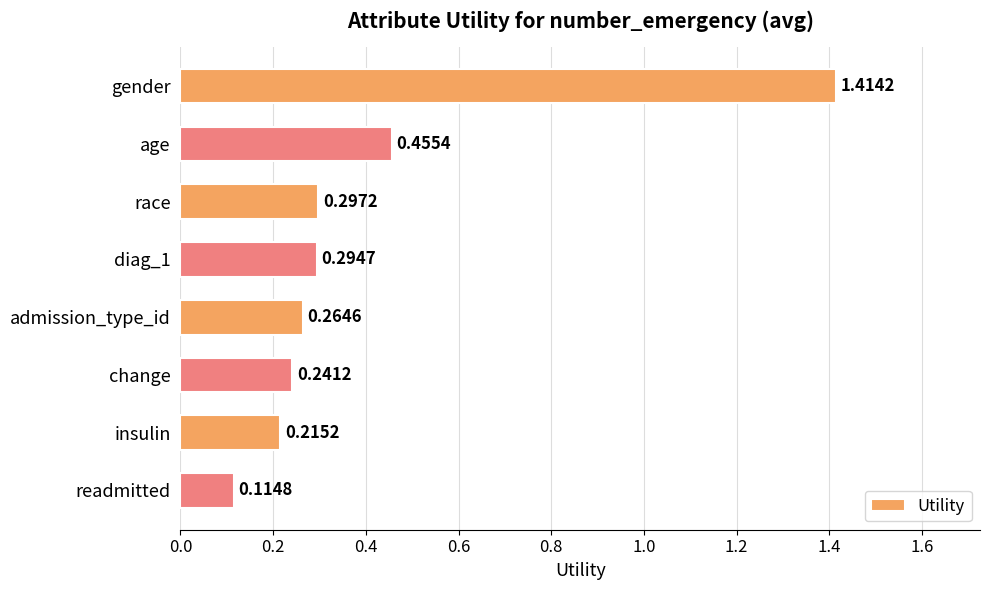

Which has a higher value, admission_type_id or readmitted?

admission_type_id